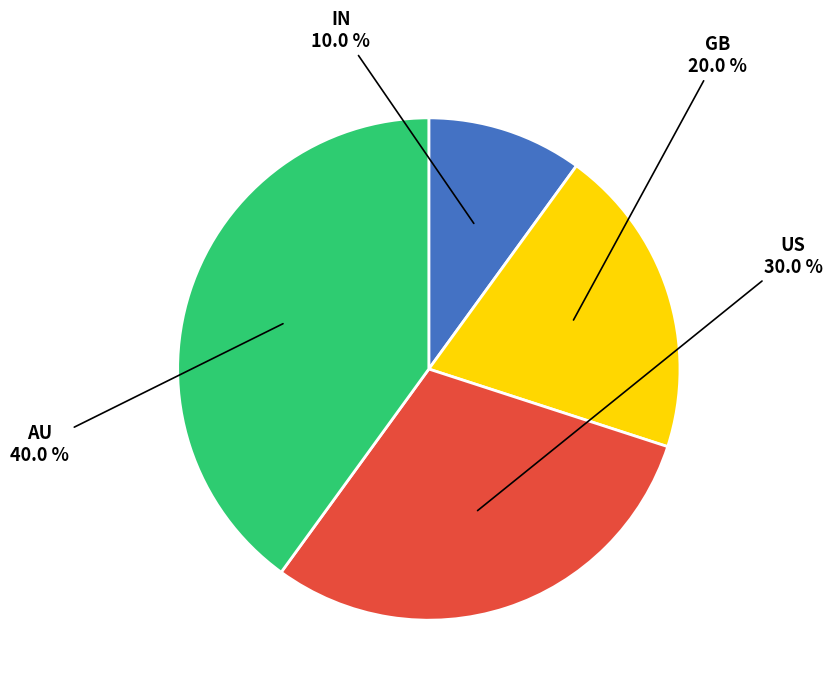

Approximately how many times larger is the value at AU compared to US?

1.3